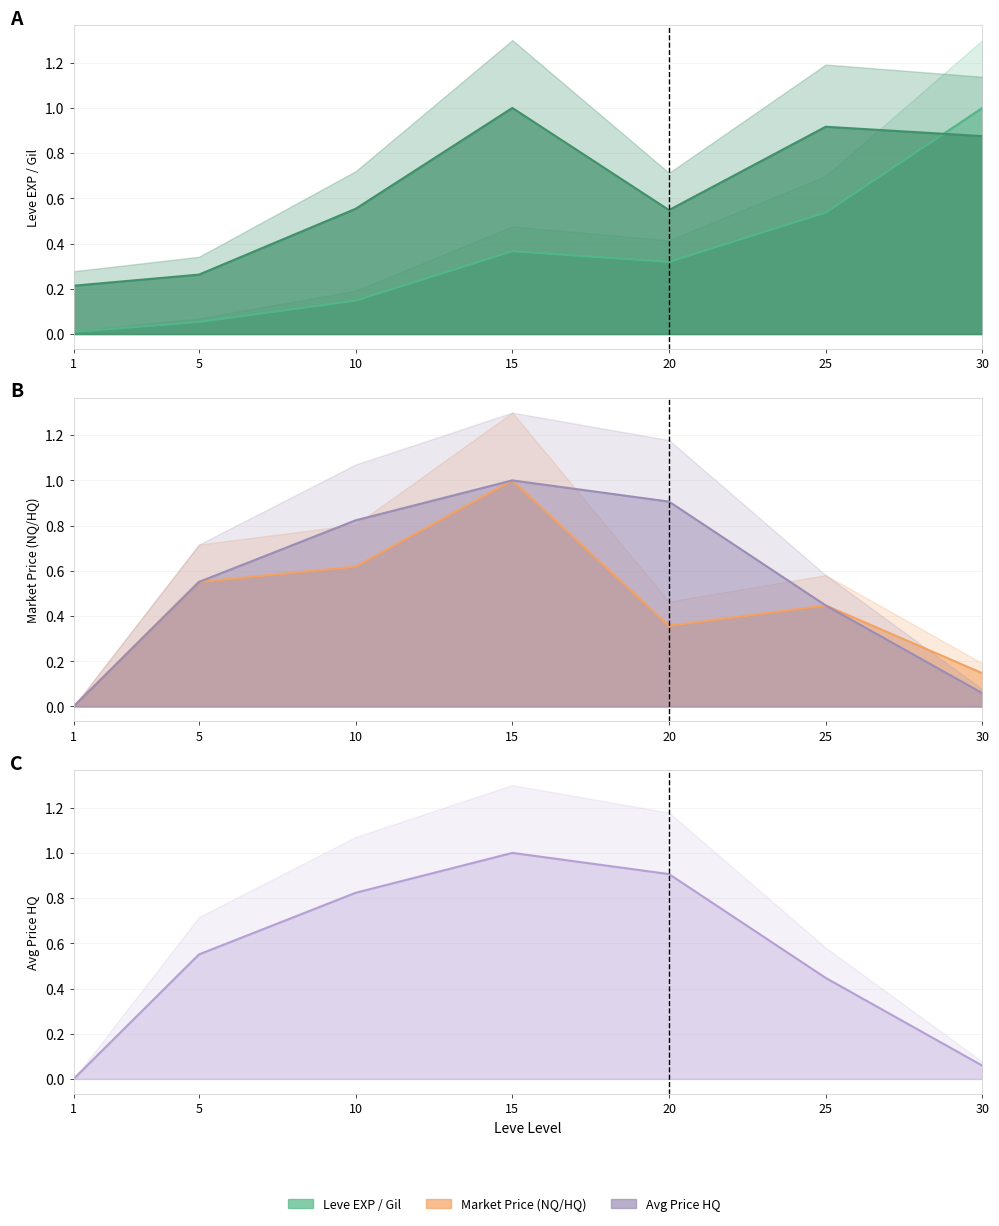

At which category is the sum across all series the highest?

15